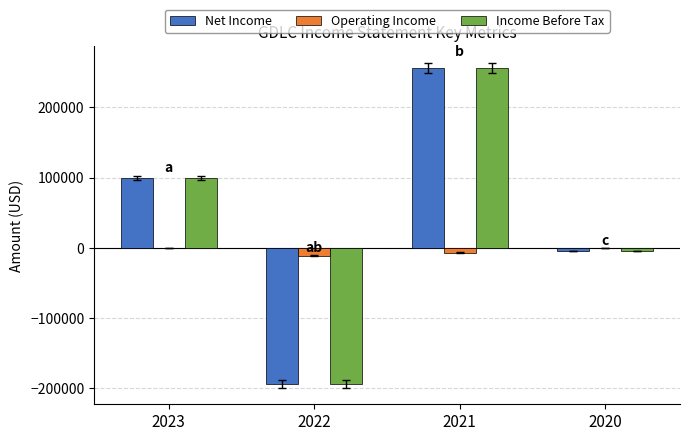

What is the difference between the Net Income values at 2022 and 2021?

450700